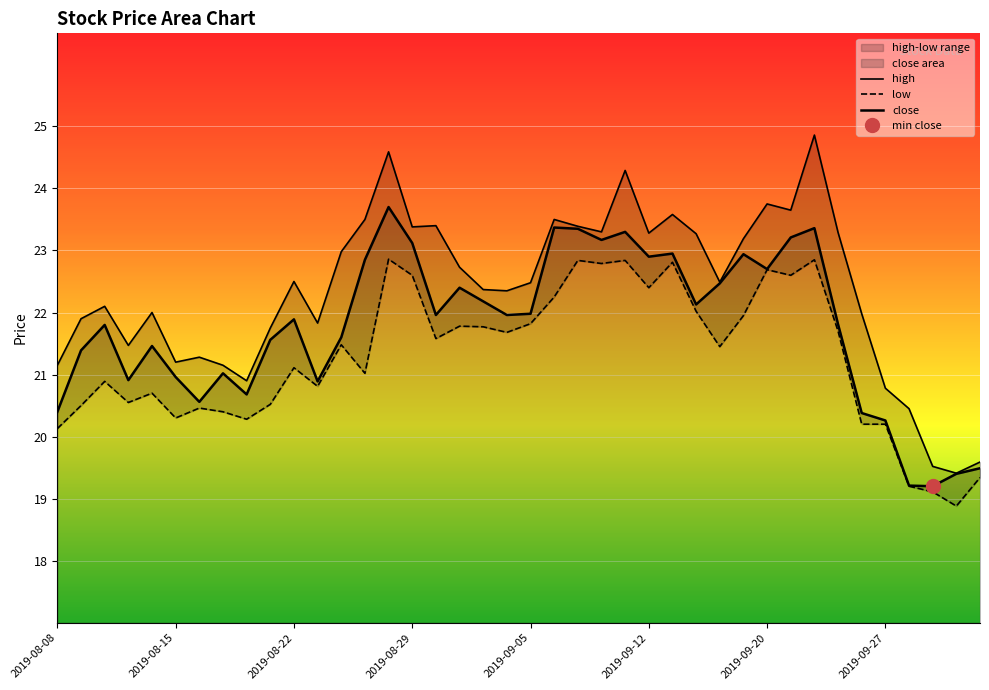

What is the value of the high point at the 23rd from the left?

23.4